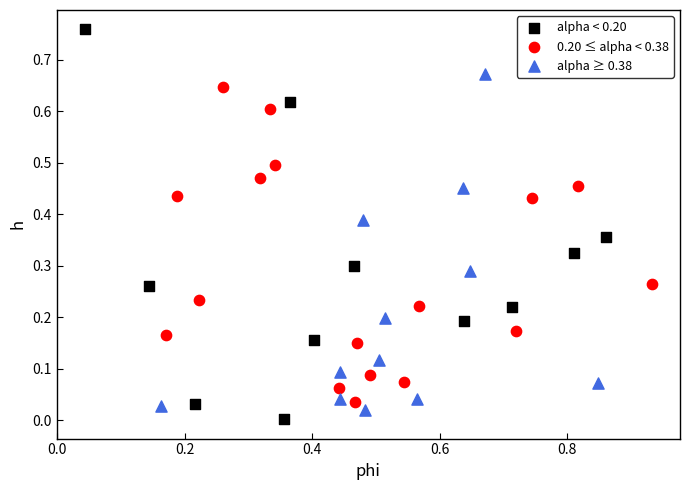

Which series has the largest Y range (max minus min)?

alpha < 0.20